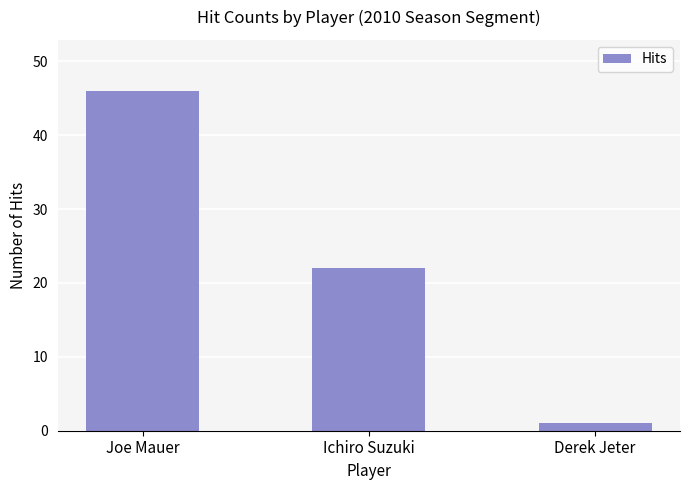

List the labels in order of value, smallest first.

Derek Jeter, Ichiro Suzuki, Joe Mauer